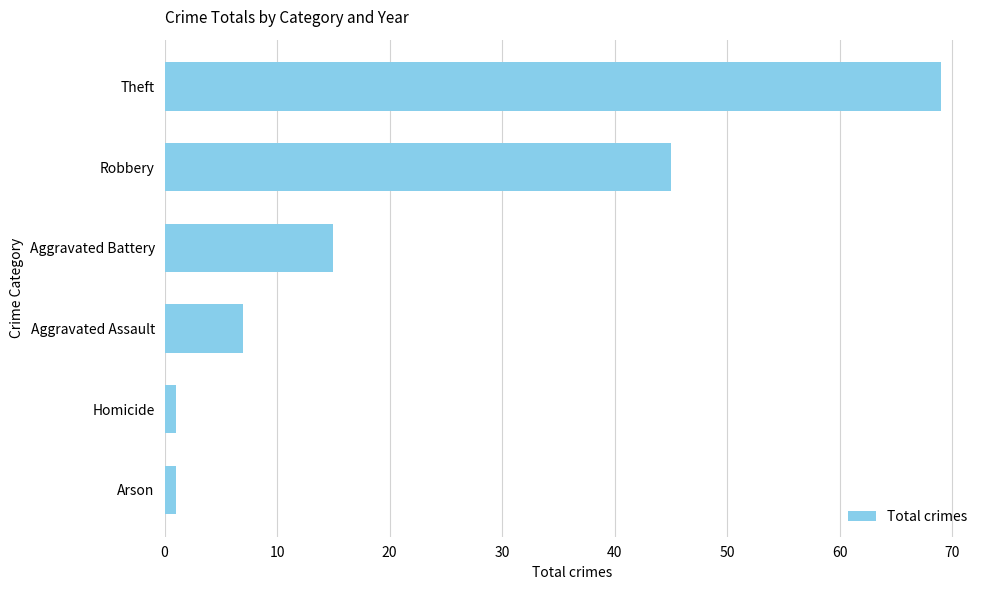

How many data points does each series have?

6